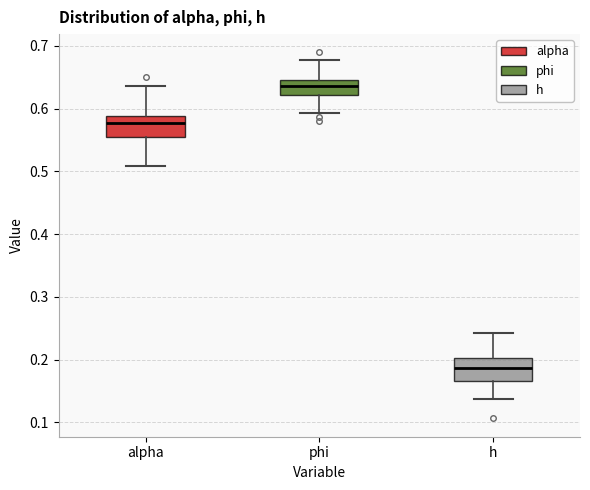

Reading left to right, read every box against the y-axis: the position of its median line, the range the box covers, and the ends of its whiskers. The values are not printed on the chart, so give them approximately, as read against the axis.

alpha: median 0.58, box 0.56 to 0.59, whiskers 0.51 to 0.64
phi: median 0.64, box 0.62 to 0.65, whiskers 0.59 to 0.68
h: median 0.19, box 0.17 to 0.20, whiskers 0.14 to 0.24